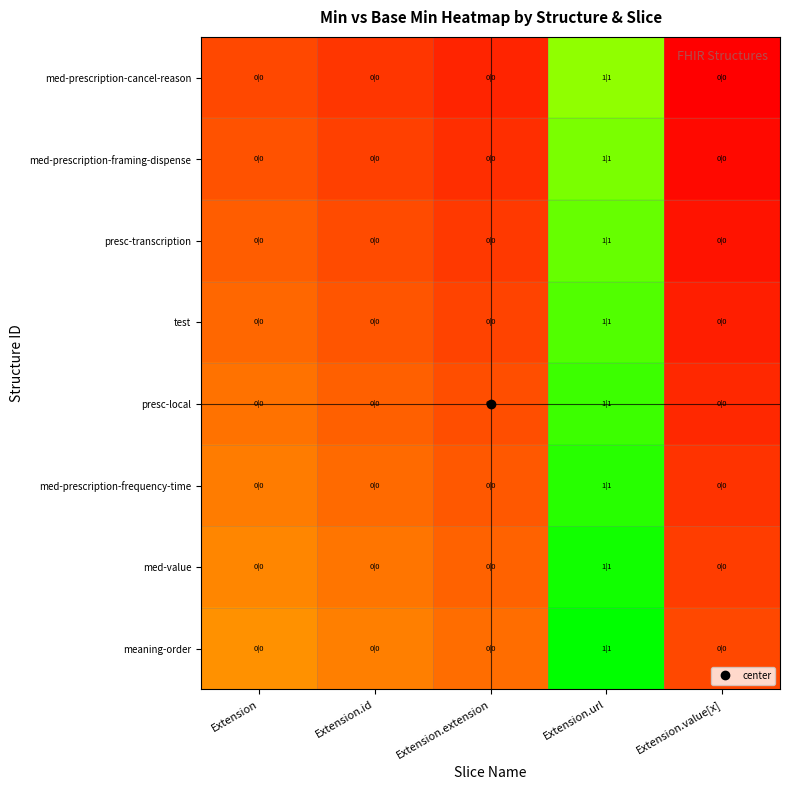

How many series are shown in this chart?

8